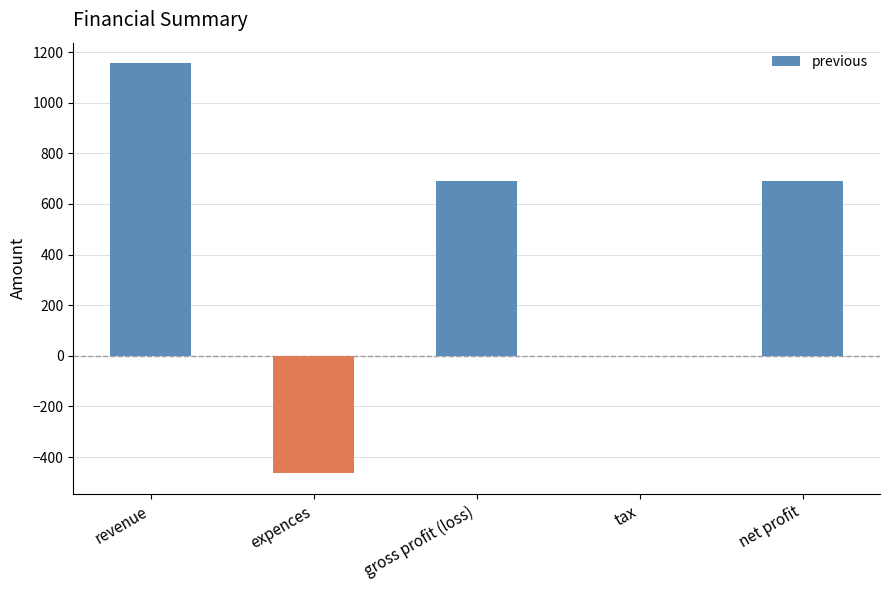

Count the number of categories in the chart.

5